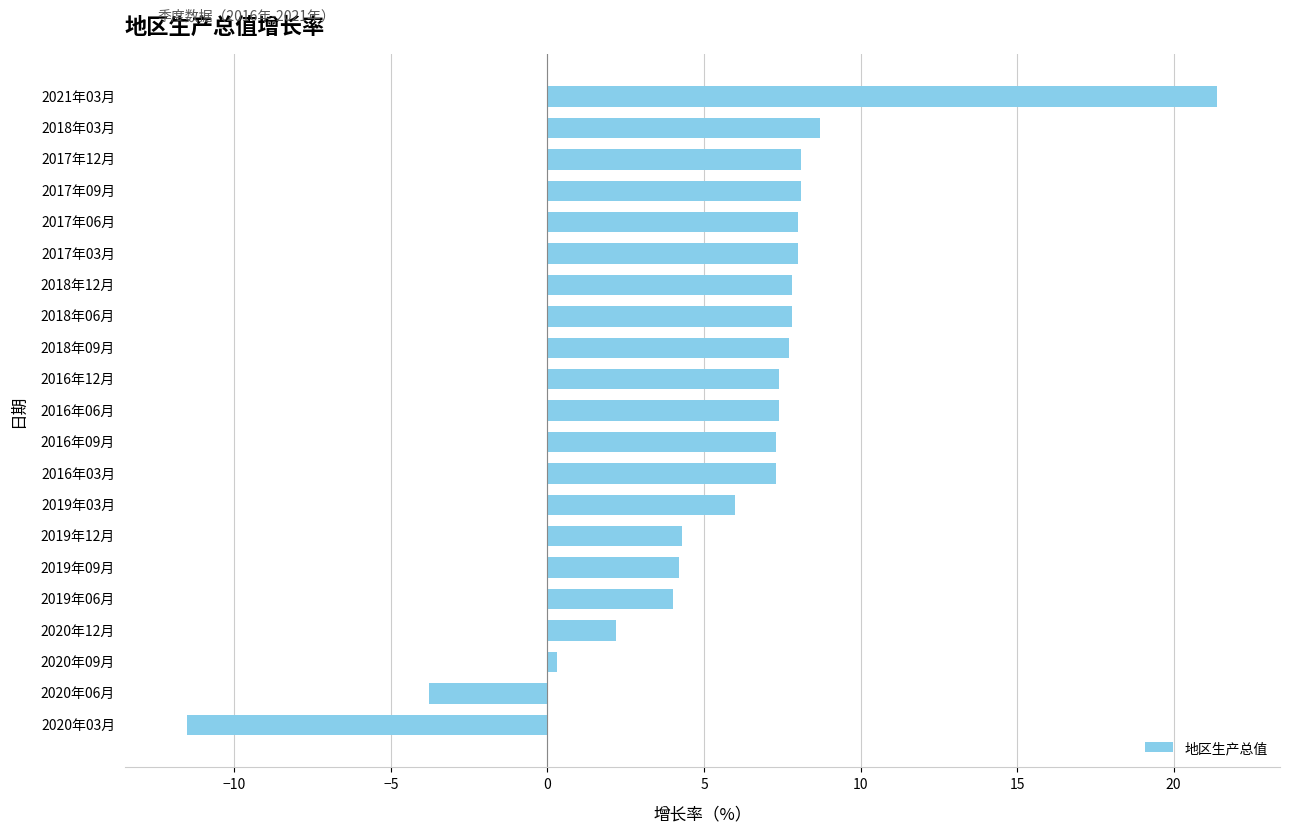

Between 2019年12月 and 2021年03月, which is larger?

2021年03月